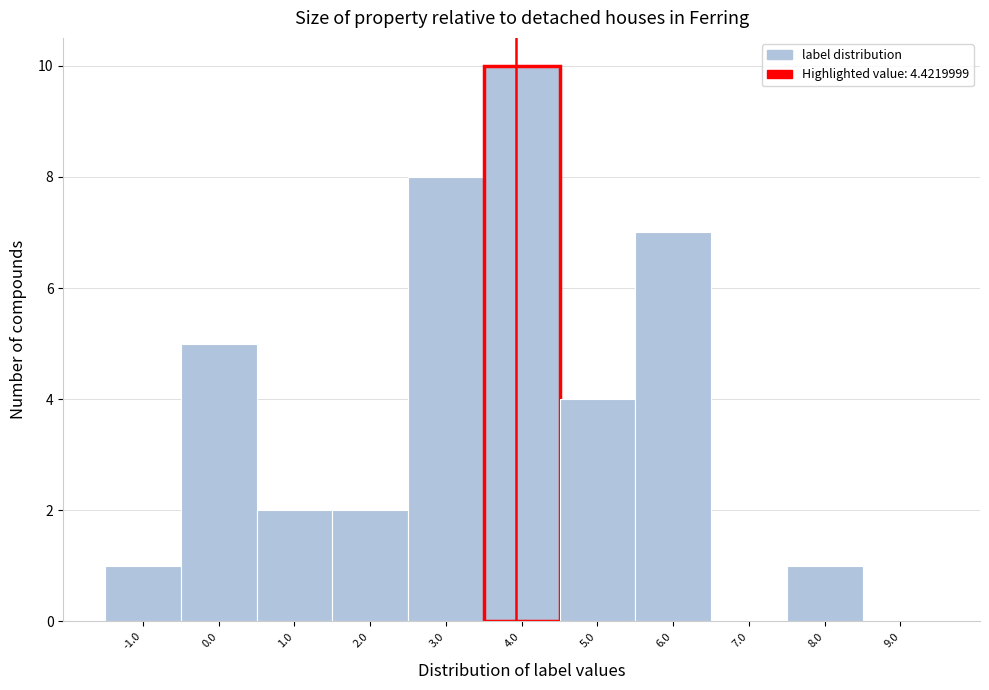

Reading left to right, transcribe all the data shown in this chart.

-1.0=1	0.0=5	1.0=2	2.0=2	3.0=8	4.0=10	5.0=4	6.0=7	7.0=0	8.0=1	9.0=0